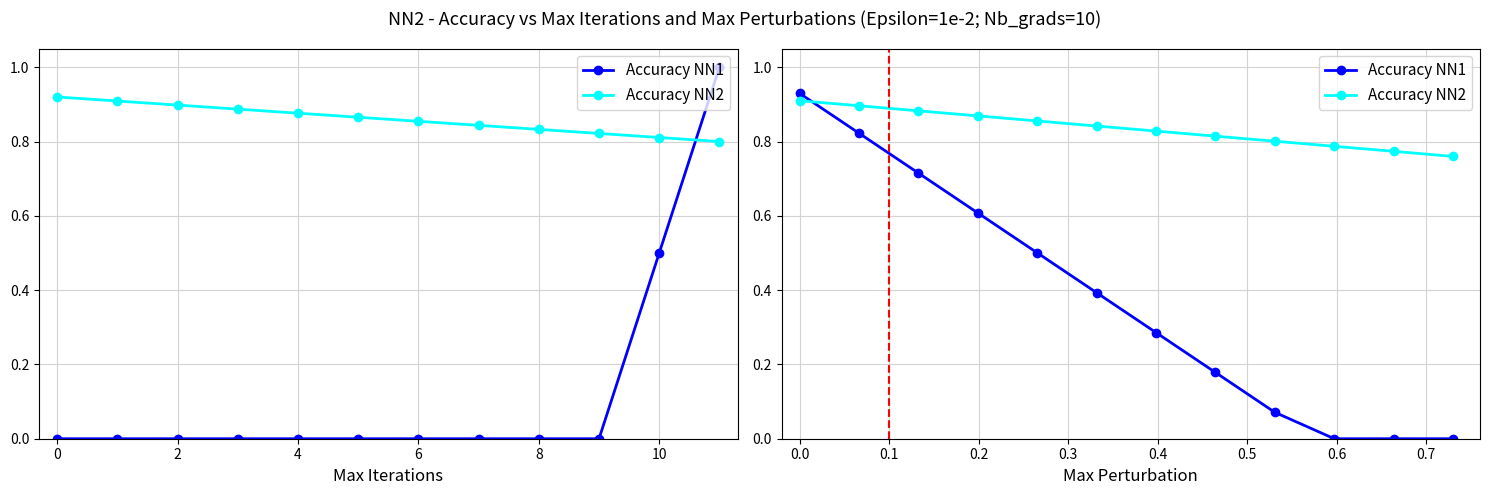

Which series has the widest spread of values?

Accuracy NN1